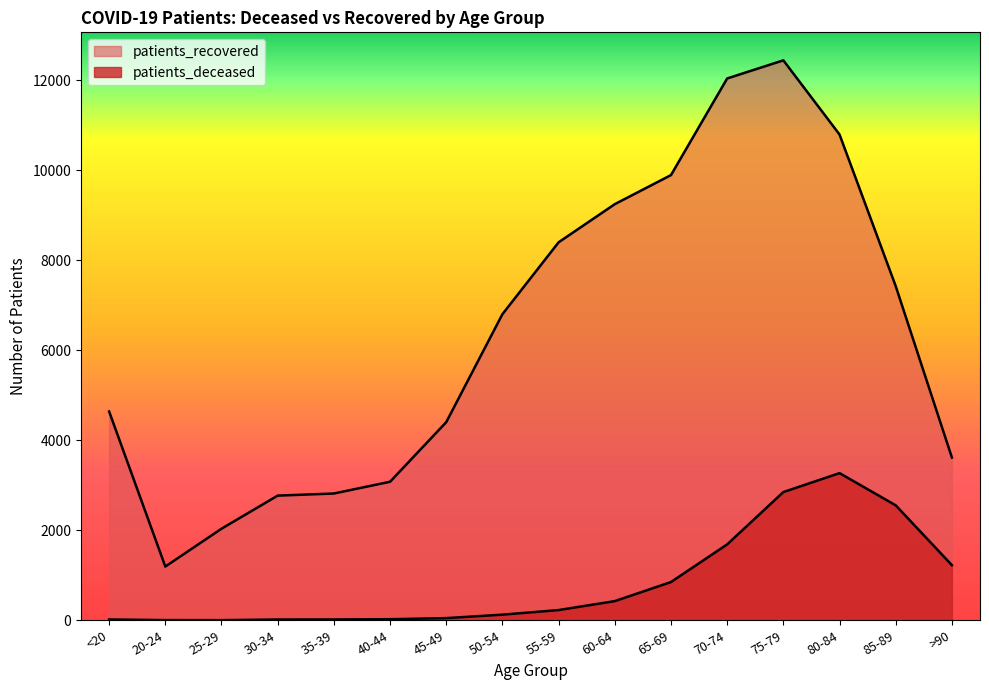

How many distinct data groups are displayed?

2